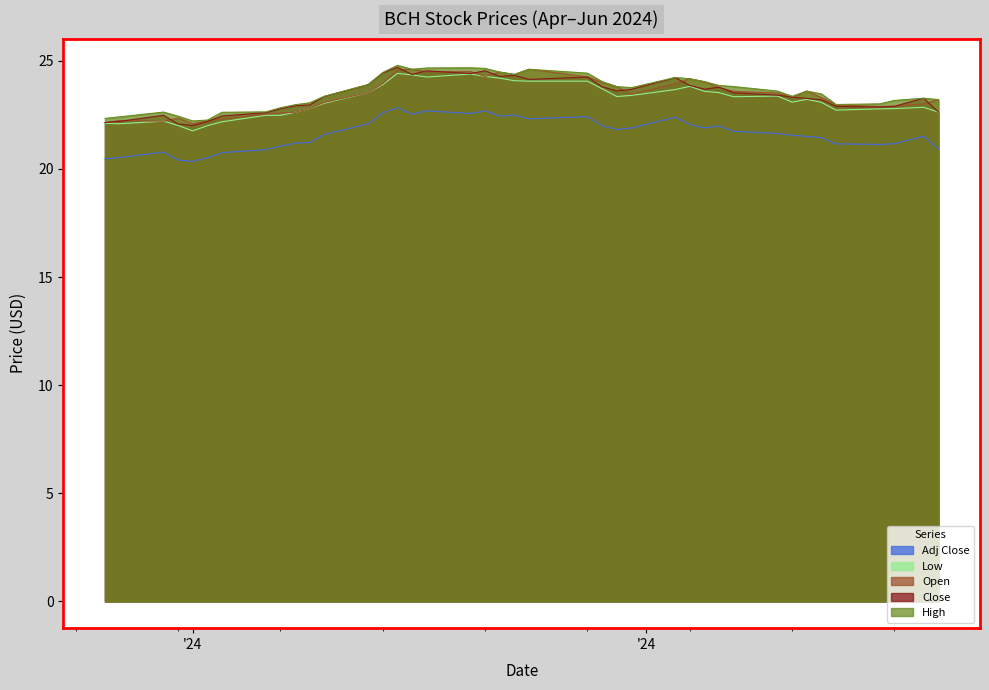

True or false: Low and Open cross at least once.

False